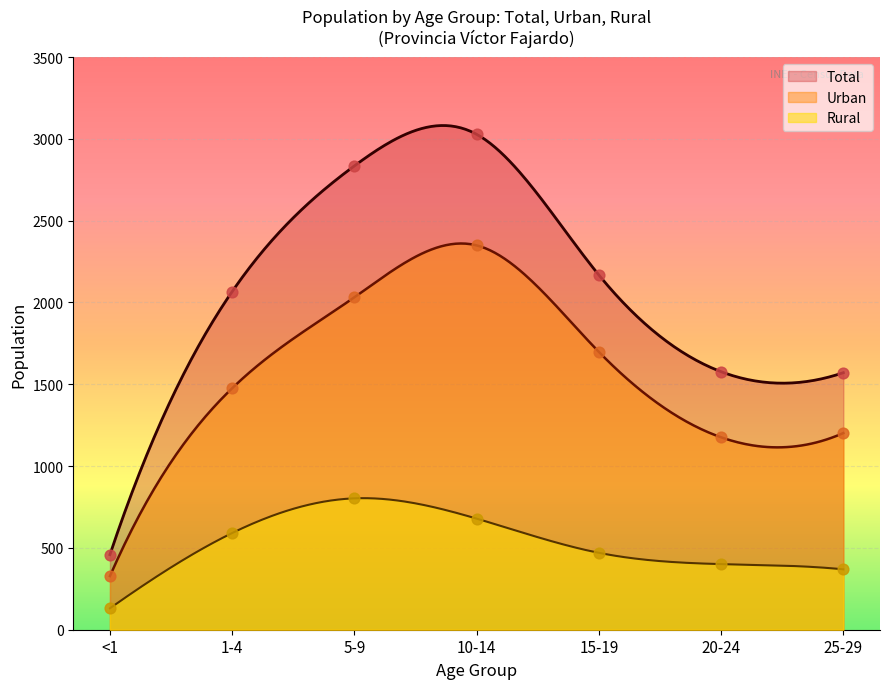

At how many categories does at least one series exceed 1300?

6